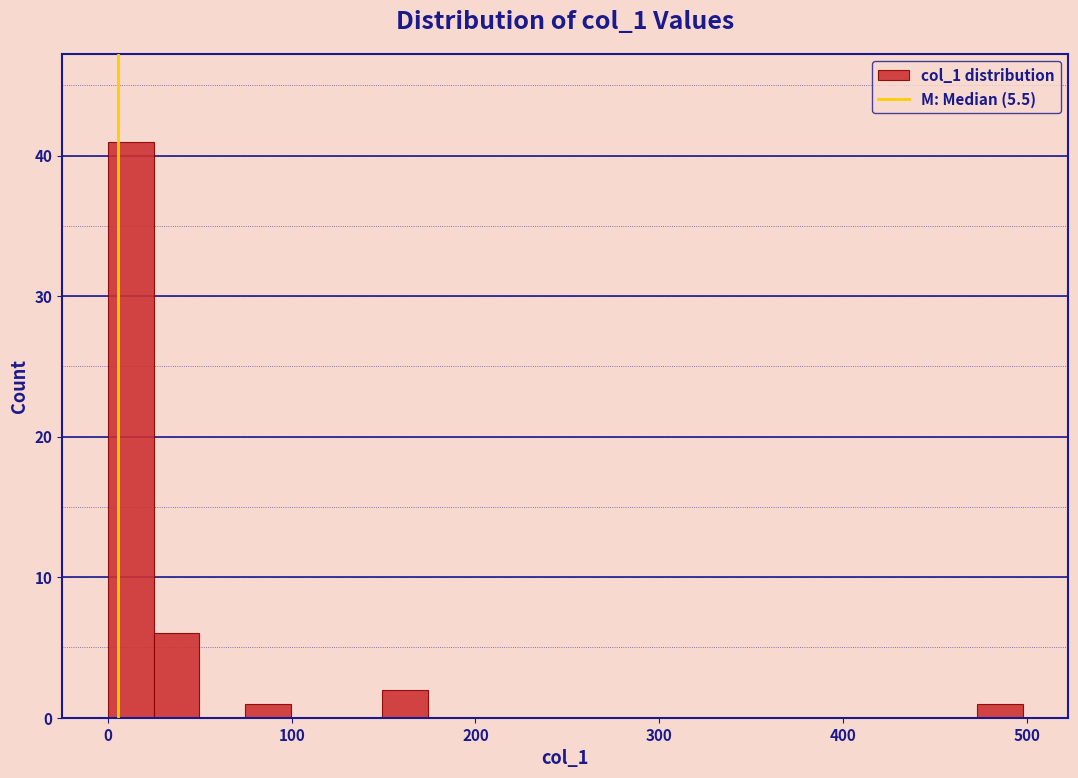

Read against the x-axis, roughly where is the centre of the tallest bar?

10